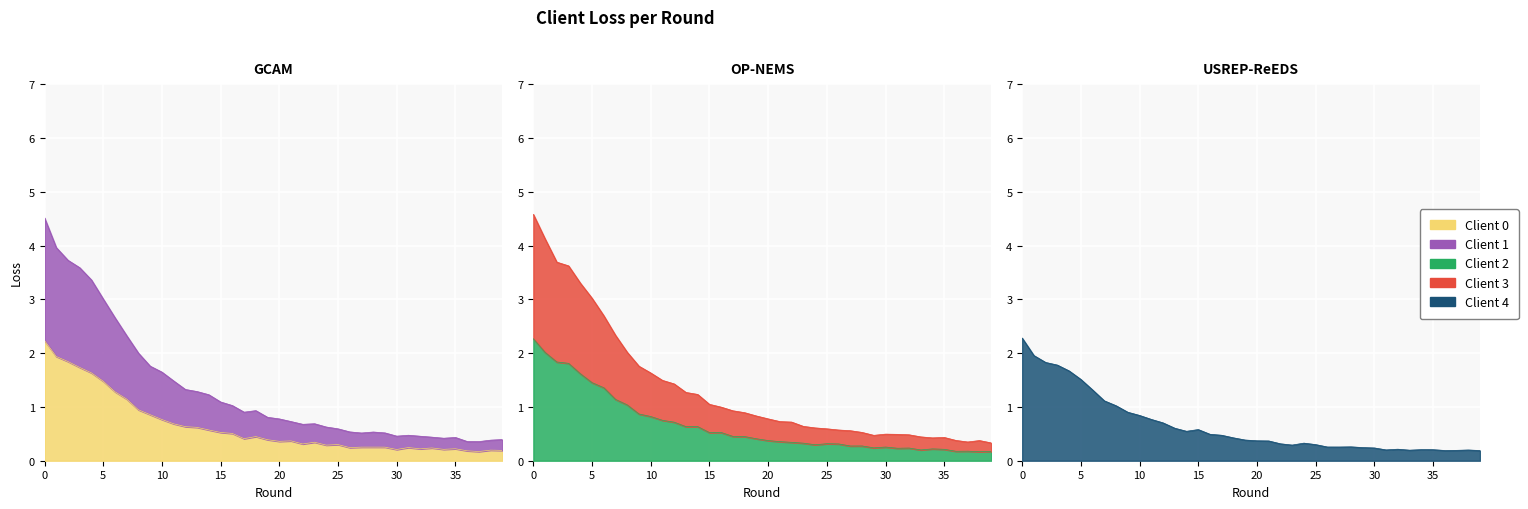

The value of client_loss_2 at 12 is 0.7. True or false?

True